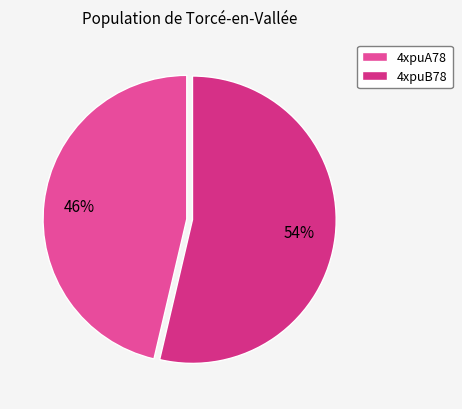

Which category accounts for the majority?

4xpuB78